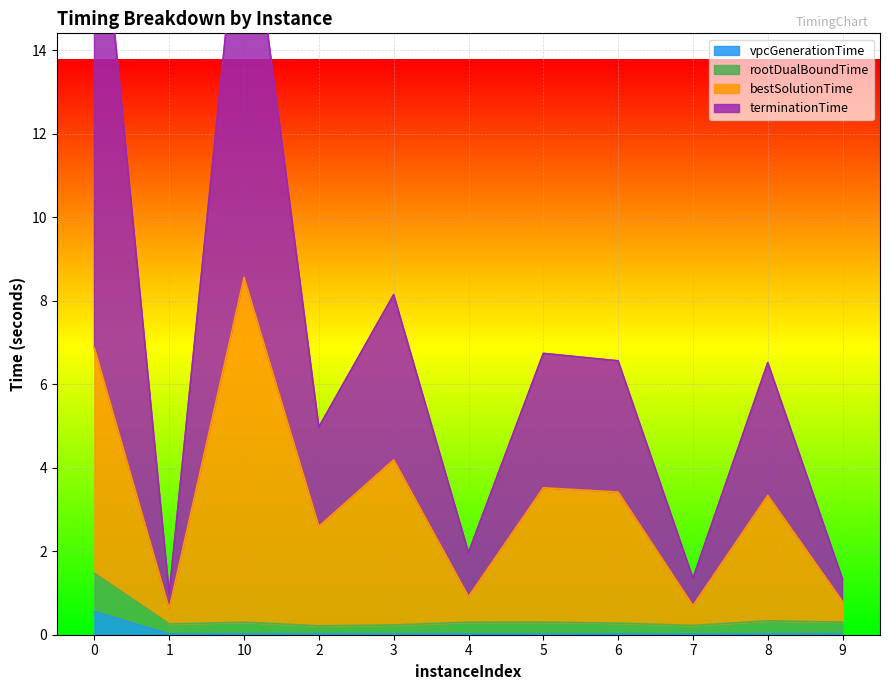

Reading right to left, extract all data points from this chart.

vpcGenerationTime: 9=0.0	8=0.0	7=0.0	6=0.0	5=0.0	4=0.0	3=0.0	2=0.0	10=0.0	1=0.0	0=0.6
rootDualBoundTime: 9=0.3	8=0.3	7=0.2	6=0.3	5=0.3	4=0.3	3=0.2	2=0.2	10=0.3	1=0.3	0=1.5
bestSolutionTime: 9=0.8	8=3.3	7=0.7	6=3.4	5=3.5	4=0.9	3=4.2	2=2.6	10=8.6	1=0.6	0=6.9
terminationTime: 9=1.3	8=6.5	7=1.4	6=6.6	5=6.7	4=2.0	3=8.1	2=5.0	10=18.8	1=1.0	0=19.4